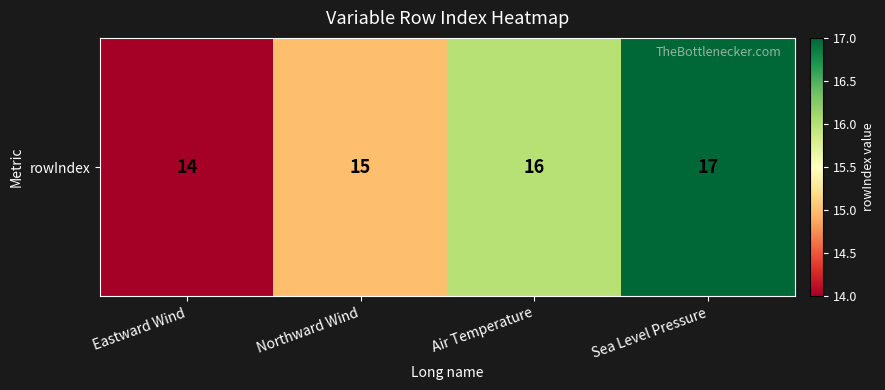

Reading left to right, what are all the values shown in this chart?

14	15	16	17